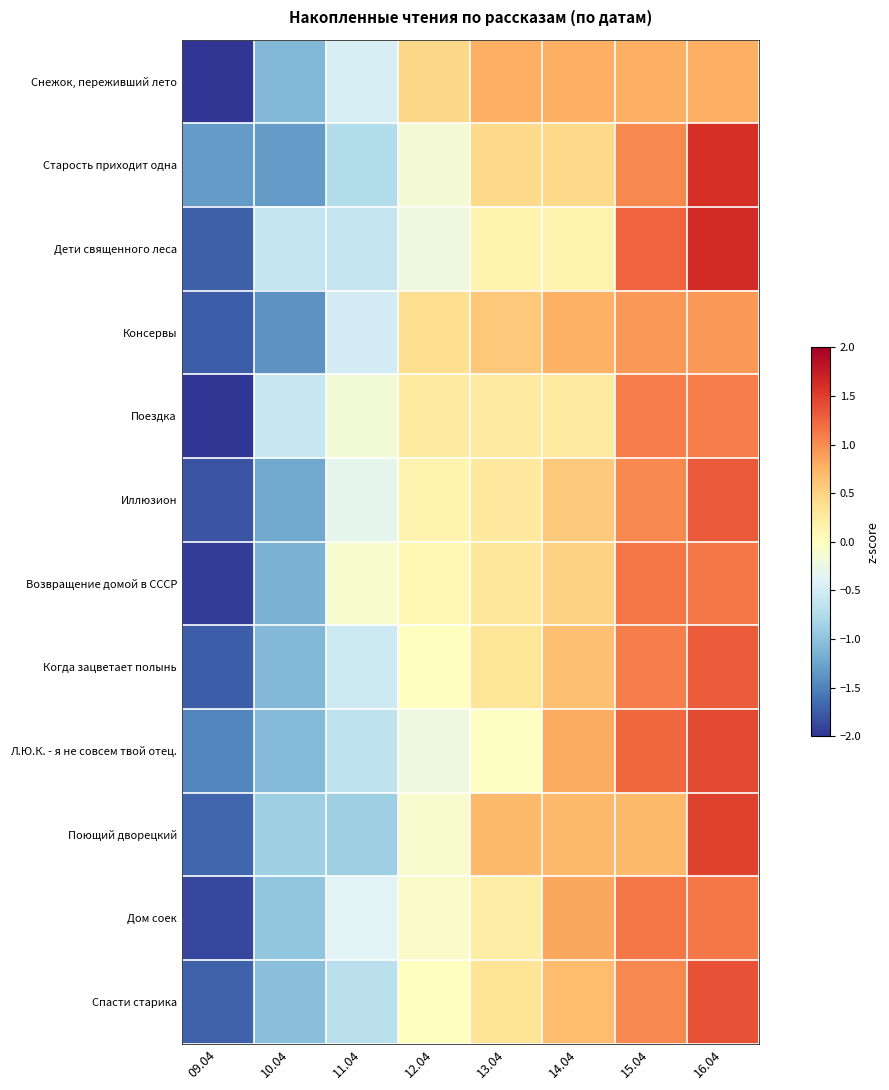

Reading left to right, what are all the values shown in this chart?

Снежок, переживший лето: 09.04=-2.0	10.04=-1.1	11.04=-0.5	12.04=0.5	13.04=0.8	14.04=0.8	15.04=0.8	16.04=0.8
Старость приходит одна: 09.04=-1.3	10.04=-1.3	11.04=-0.7	12.04=-0.1	13.04=0.4	14.04=0.4	15.04=1.0	16.04=1.6
Дети священного леса: 09.04=-1.7	10.04=-0.6	11.04=-0.6	12.04=-0.2	13.04=0.1	14.04=0.1	15.04=1.3	16.04=1.6
Консервы: 09.04=-1.7	10.04=-1.4	11.04=-0.5	12.04=0.4	13.04=0.6	14.04=0.8	15.04=0.9	16.04=0.9
Поездка: 09.04=-2.2	10.04=-0.6	11.04=-0.2	12.04=0.3	13.04=0.3	14.04=0.3	15.04=1.1	16.04=1.1
Иллюзион: 09.04=-1.8	10.04=-1.2	11.04=-0.3	12.04=0.1	13.04=0.3	14.04=0.6	15.04=1.0	16.04=1.3
Возвращение домой в СССР: 09.04=-1.9	10.04=-1.1	11.04=-0.1	12.04=0.1	13.04=0.3	14.04=0.5	15.04=1.1	16.04=1.1
Когда зацветает полынь: 09.04=-1.7	10.04=-1.1	11.04=-0.5	12.04=0.0	13.04=0.3	14.04=0.7	15.04=1.1	16.04=1.3
Л.Ю.К. - я не совсем твой отец.: 09.04=-1.5	10.04=-1.1	11.04=-0.7	12.04=-0.2	13.04=-0.0	14.04=0.8	15.04=1.2	16.04=1.4
Поющий дворецкий: 09.04=-1.7	10.04=-0.9	11.04=-0.9	12.04=-0.1	13.04=0.7	14.04=0.7	15.04=0.7	16.04=1.5
Дом соек: 09.04=-1.9	10.04=-1.0	11.04=-0.4	12.04=-0.1	13.04=0.2	14.04=0.8	15.04=1.1	16.04=1.1
Спасти старика: 09.04=-1.7	10.04=-1.0	11.04=-0.7	12.04=0.0	13.04=0.3	14.04=0.7	15.04=1.0	16.04=1.4